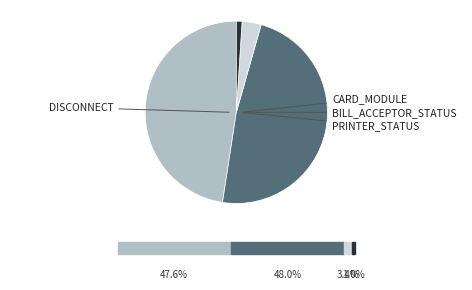

How many slices are in this pie chart?

4